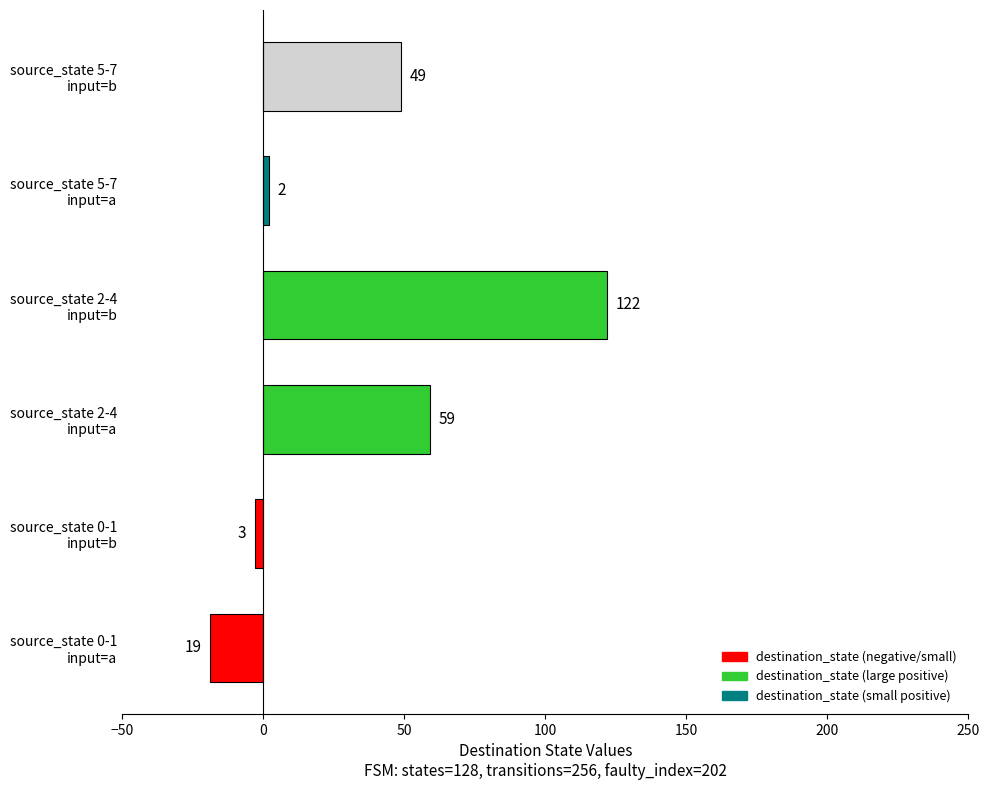

How many values are below zero?

2